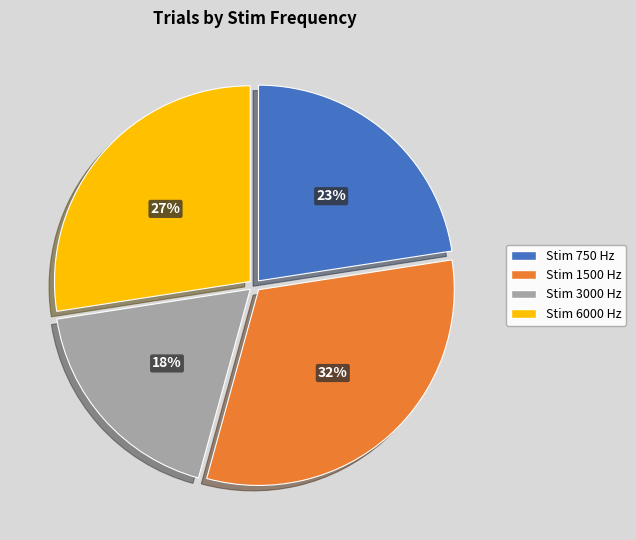

Is Stim 750 Hz the majority of the pie?

No